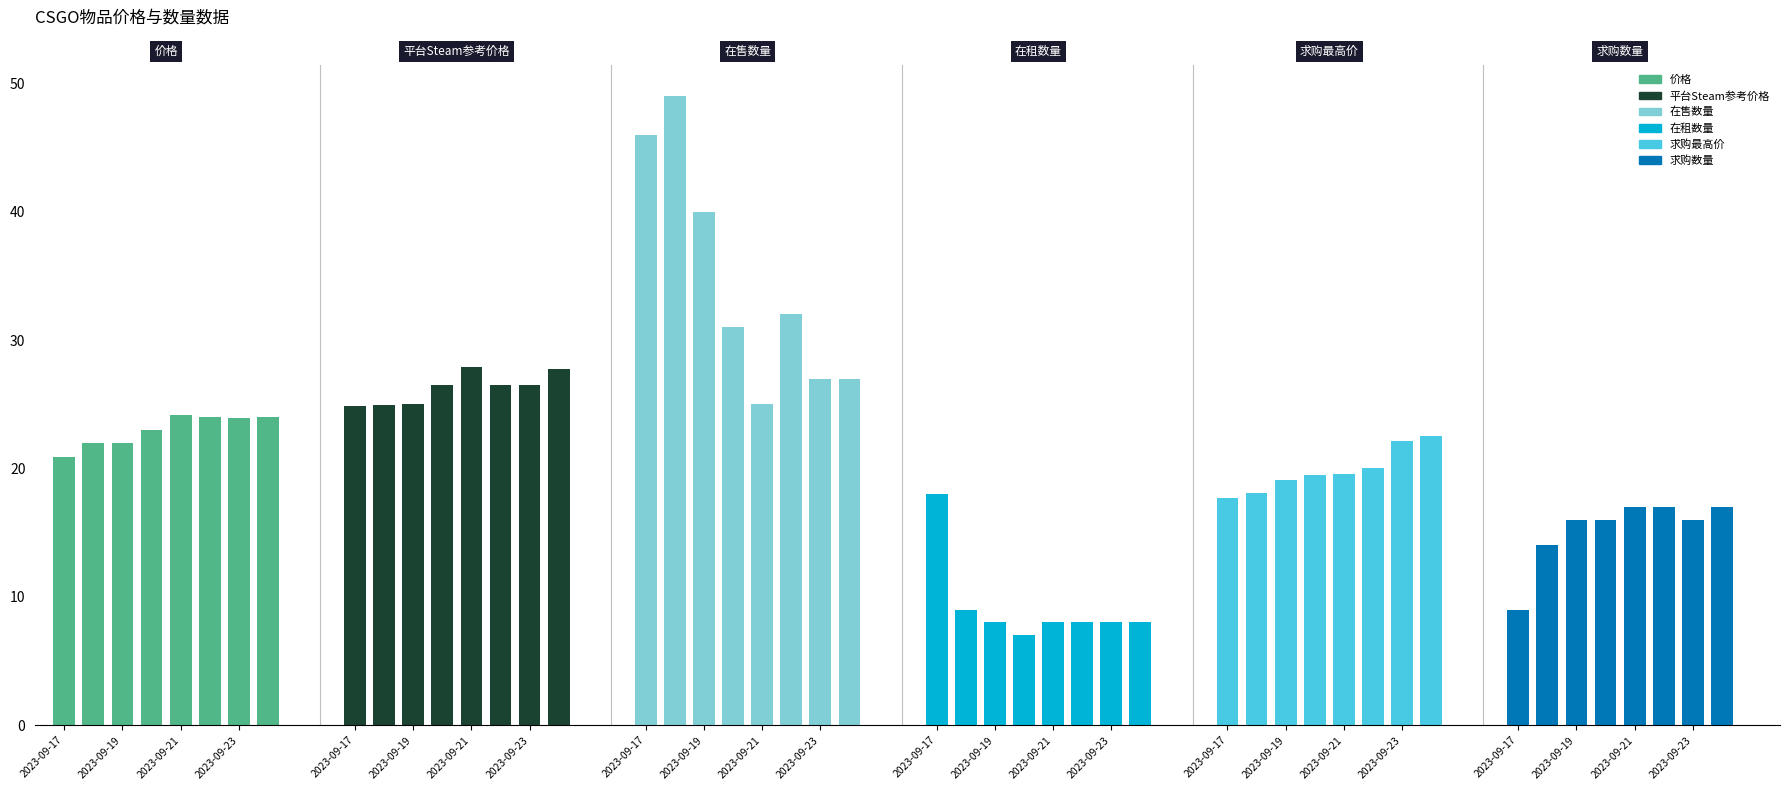

How many series are shown in this chart?

6